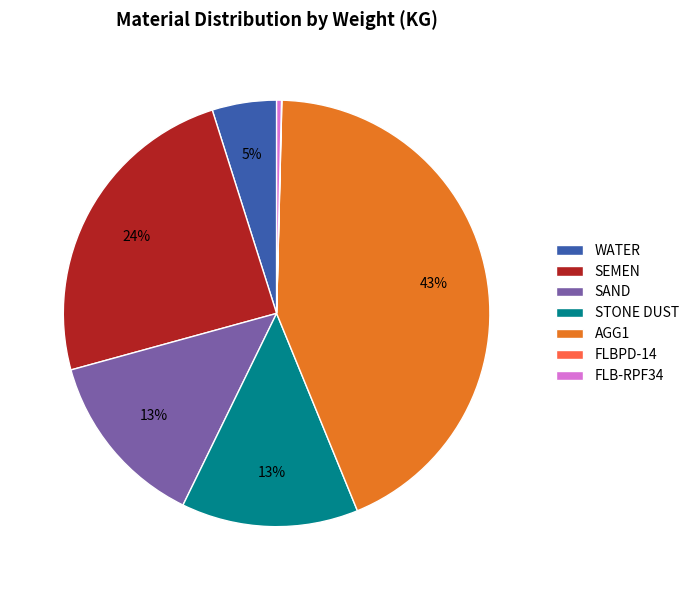

To the nearest percent, what is the combined percentage of STONE DUST and SAND?

27%